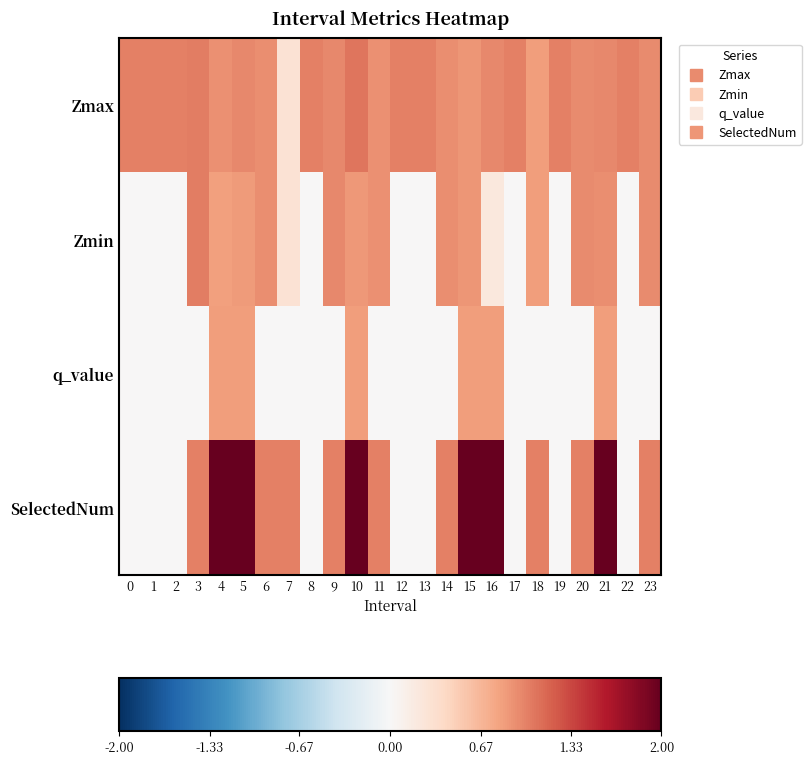

Reading left to right, transcribe all the data shown in this chart.

Zmax: 0=1.0	1=1.0	2=1.0	3=1.0	4=0.9	5=1.0	6=0.9	7=0.3	8=1.0	9=1.0	10=1.1	11=0.9	12=1.0	13=1.0	14=0.9	15=0.9	16=1.0	17=1.0	18=0.8	19=1.0	20=1.0	21=1.0	22=1.0	23=0.9
Zmin: 0=0.0	1=0.0	2=0.0	3=1.0	4=0.8	5=0.9	6=0.9	7=0.3	8=0.0	9=1.0	10=0.9	11=0.9	12=0.0	13=0.0	14=0.9	15=0.9	16=0.2	17=0.0	18=0.8	19=0.0	20=1.0	21=0.9	22=0.0	23=0.9
q_value: 0=0.0	1=0.0	2=0.0	3=0.0	4=0.8	5=0.8	6=0.0	7=0.0	8=0.0	9=0.0	10=0.8	11=0.0	12=0.0	13=0.0	14=0.0	15=0.8	16=0.8	17=0.0	18=0.0	19=0.0	20=0.0	21=0.8	22=0.0	23=0.0
SelectedNum: 0=0.0	1=0.0	2=0.0	3=1.0	4=2.0	5=2.0	6=1.0	7=1.0	8=0.0	9=1.0	10=2.0	11=1.0	12=0.0	13=0.0	14=1.0	15=2.0	16=2.0	17=0.0	18=1.0	19=0.0	20=1.0	21=2.0	22=0.0	23=1.0